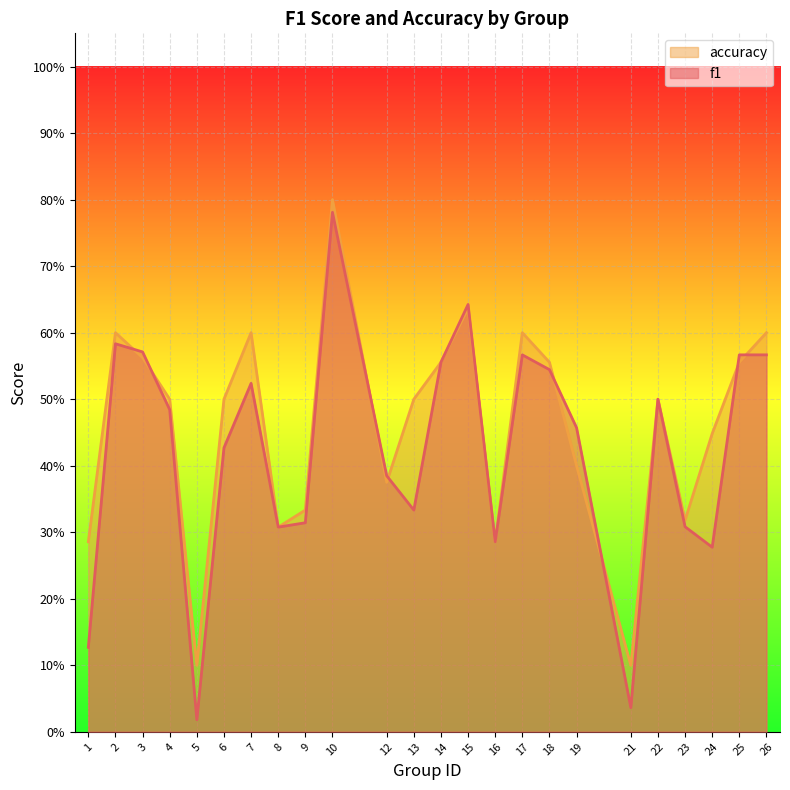

Rank the series at 1 from highest to lowest value.

accuracy, f1